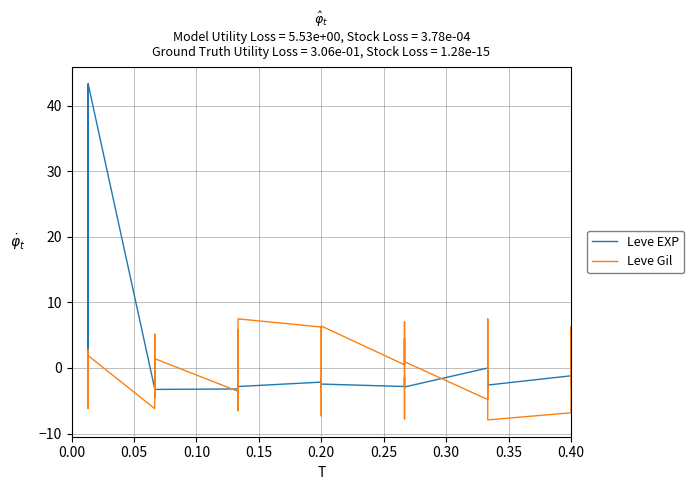

In Leve Gil, how many points are lower than both neighbors (excluding endpoints)?

11